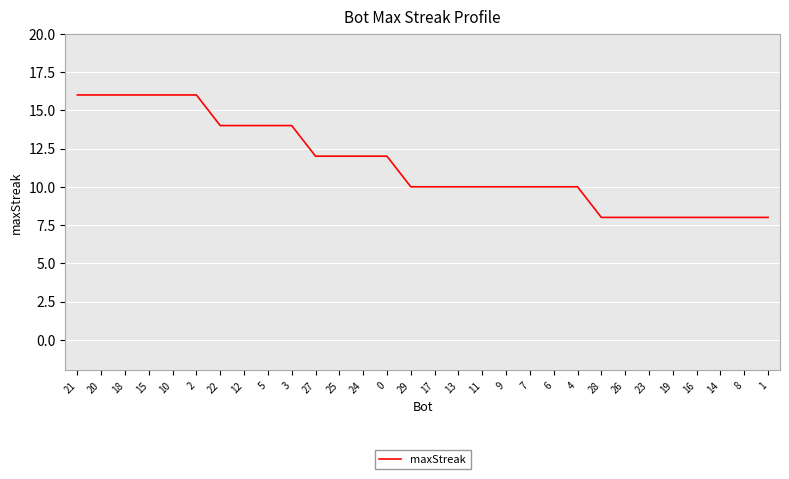

What is the maximum value shown in the chart?

16